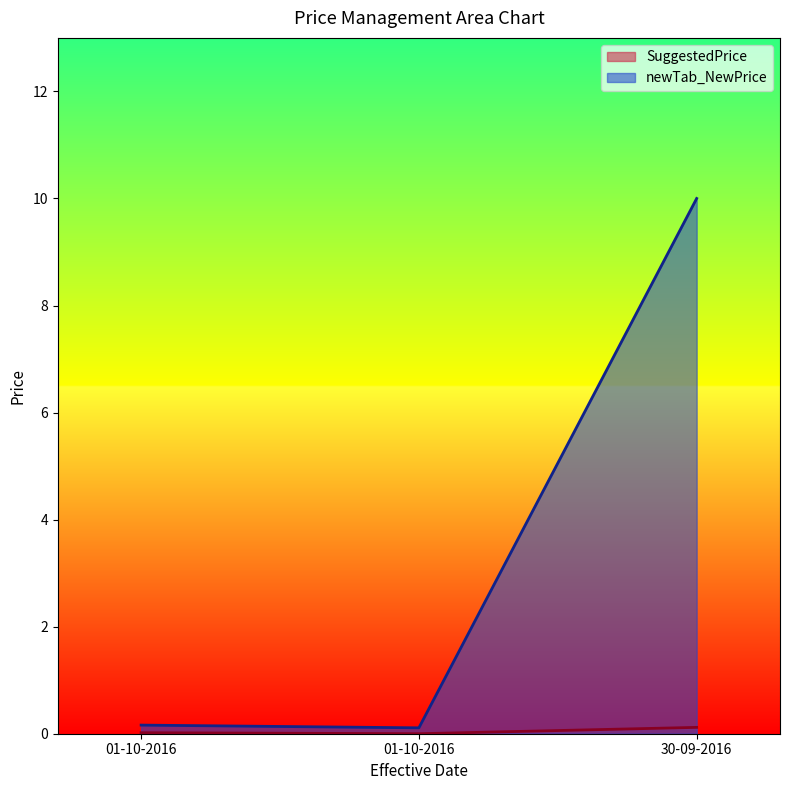

How many series are shown in this chart?

2